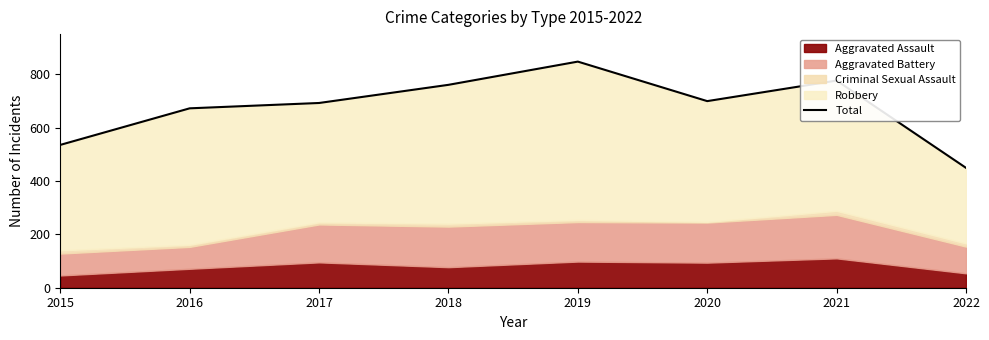

Reading left to right, extract all data points from this chart.

2015=535	2016=672	2017=692	2018=760	2019=847	2020=699	2021=776	2022=449